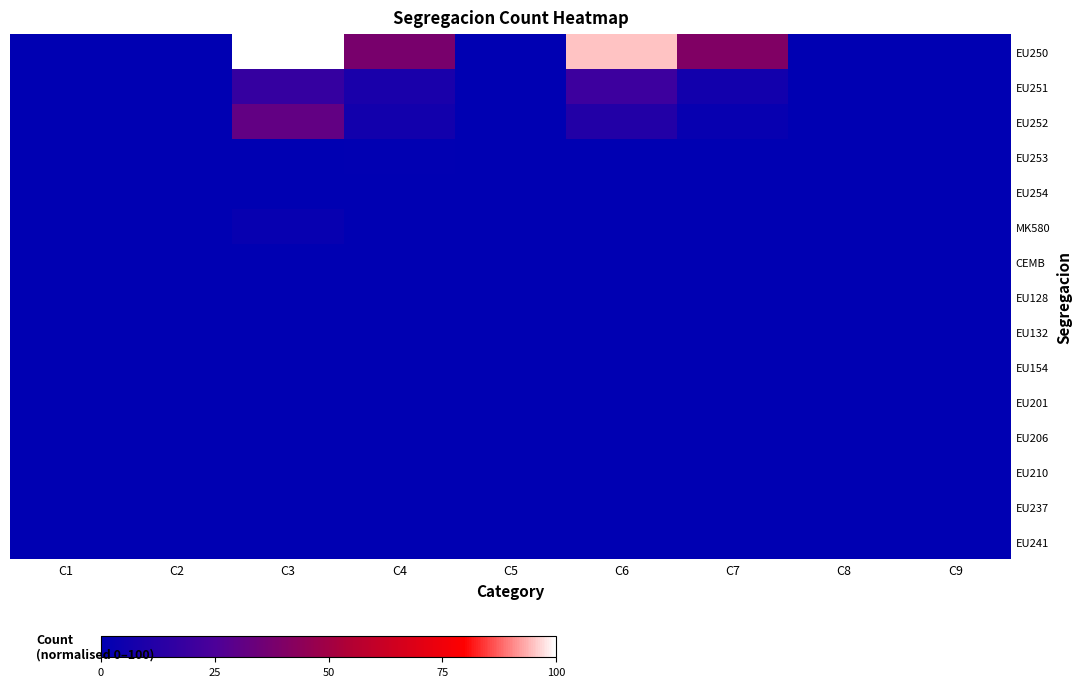

Count the number of data series in this chart.

15